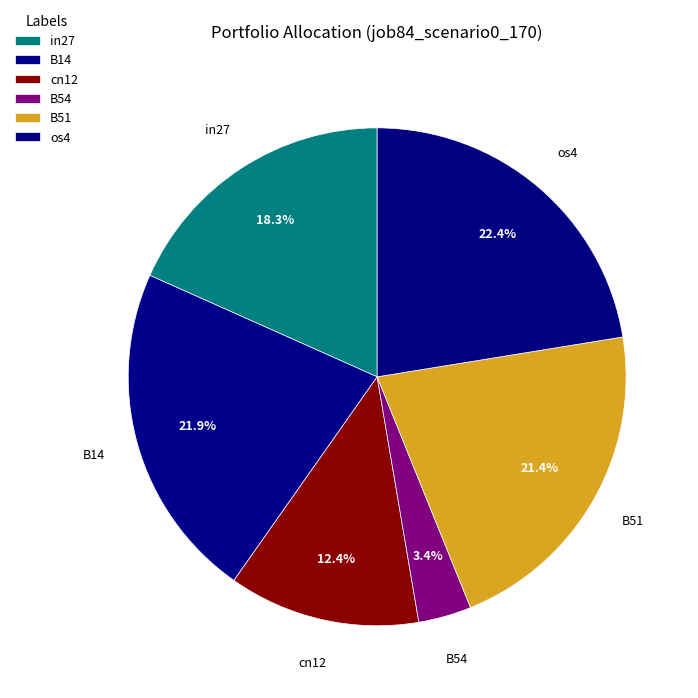

To the nearest percent, what is the average slice percentage?

17%